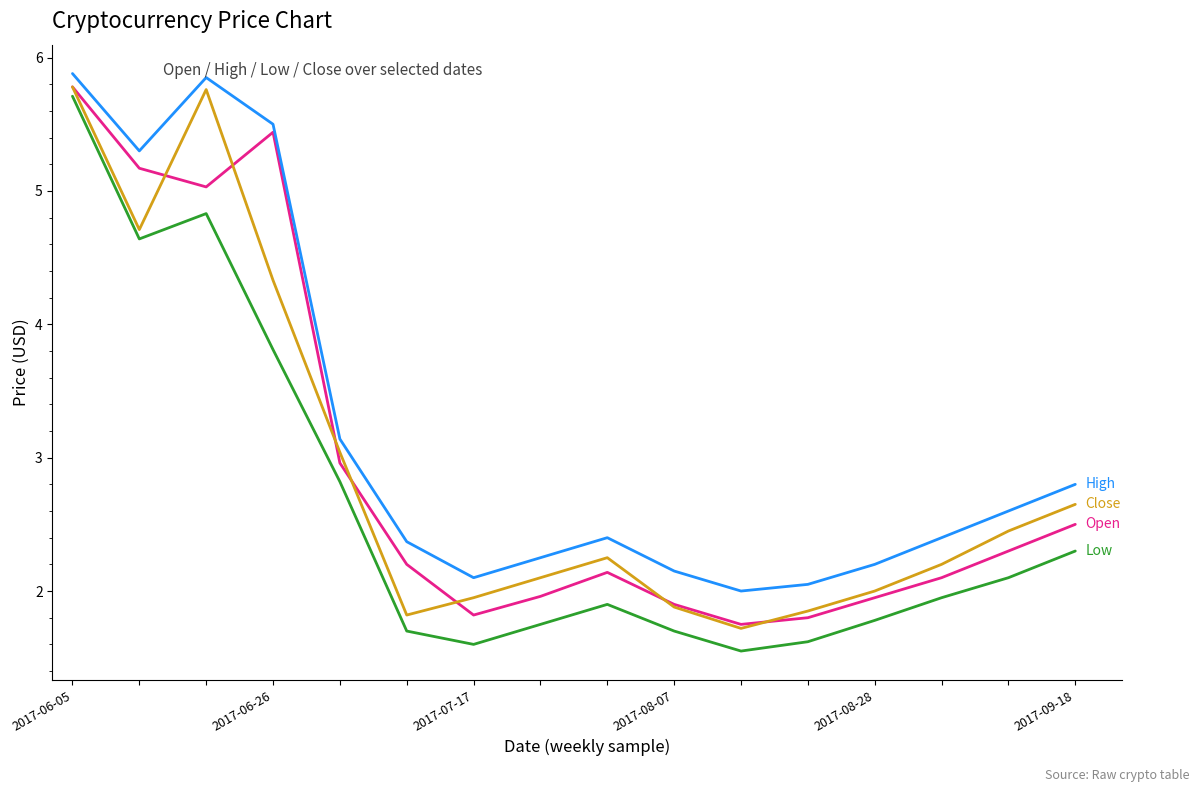

What is the greatest value displayed?

5.9